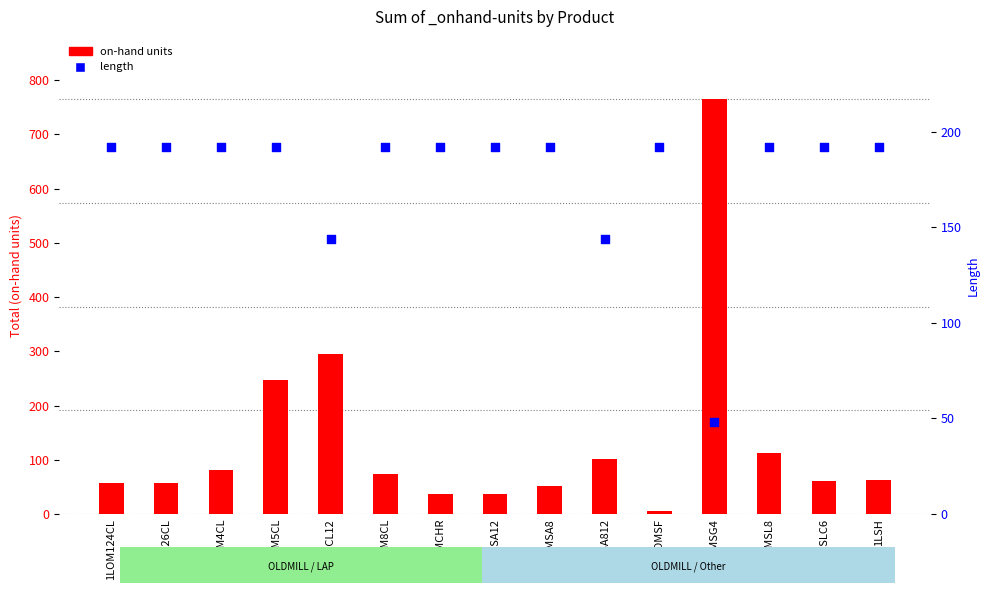

At how many categories does at least one series exceed 666?

1